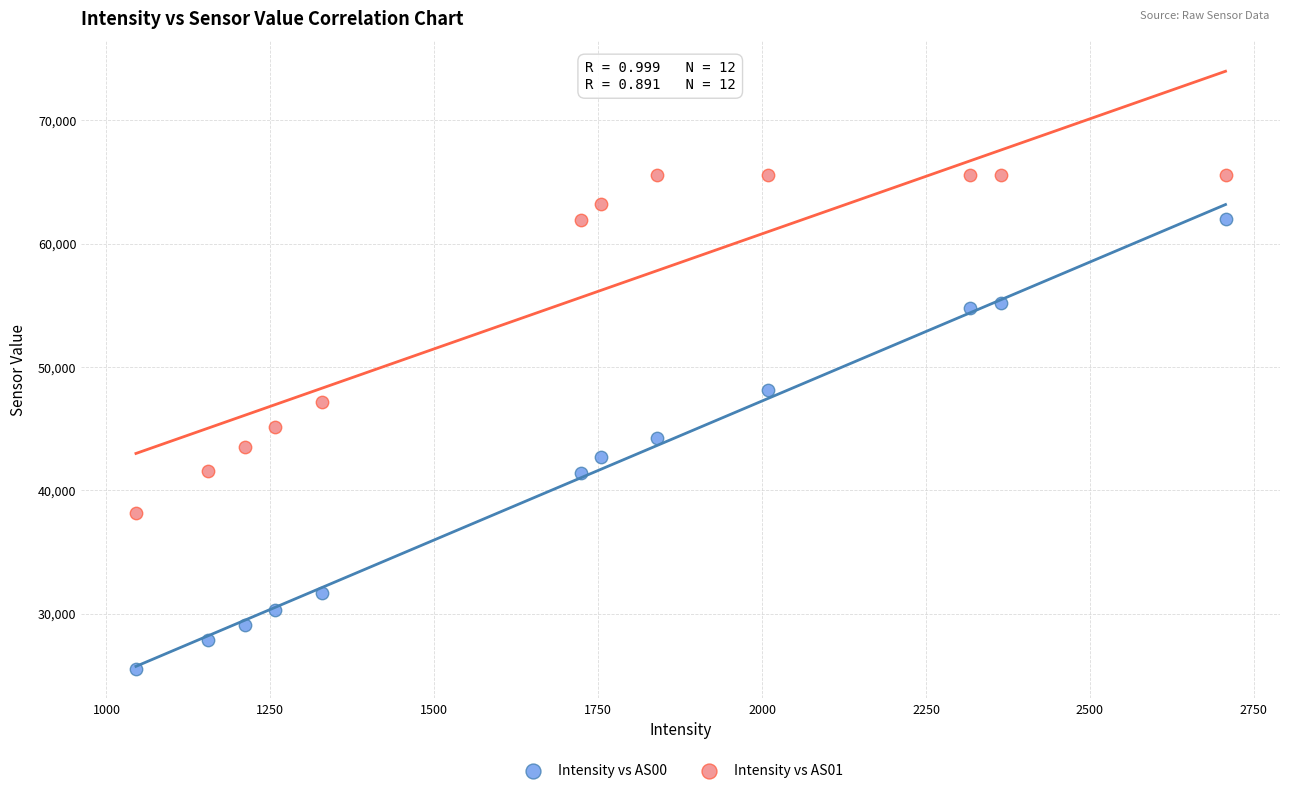

Across all data points, what is the range of Y values (max minus min)?

39971